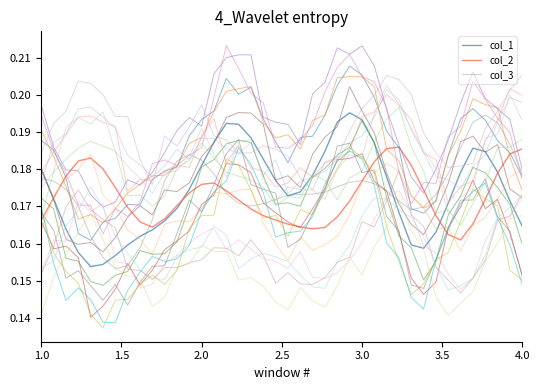

How many data points does each series have?

40